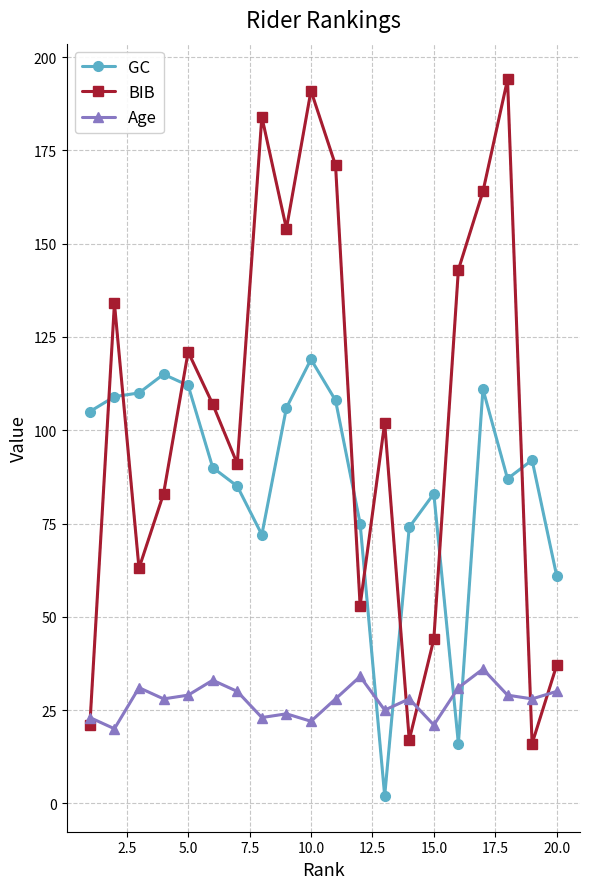

What is the difference between the maximum and minimum values in the GC series?

117